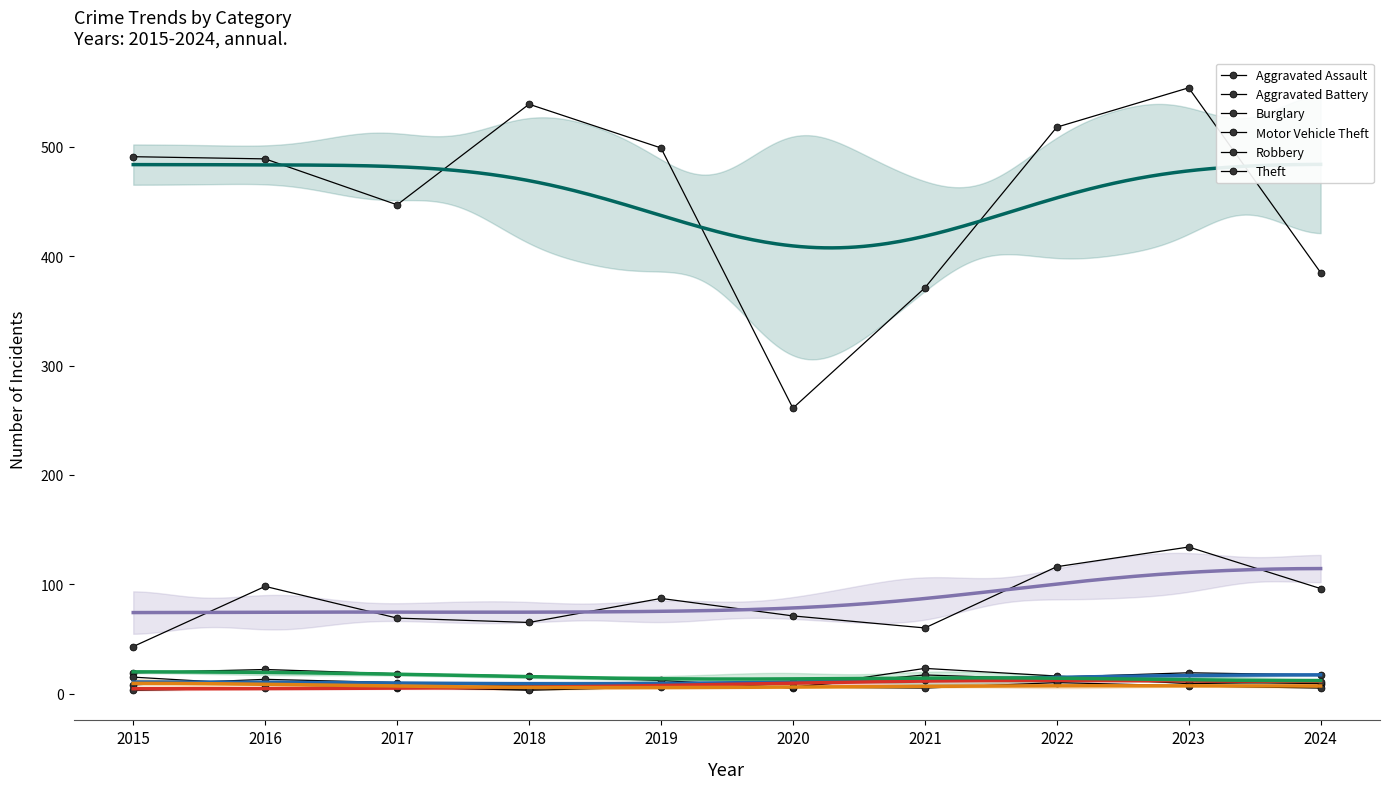

At which label does Aggravated Assault reach its peak?

2023